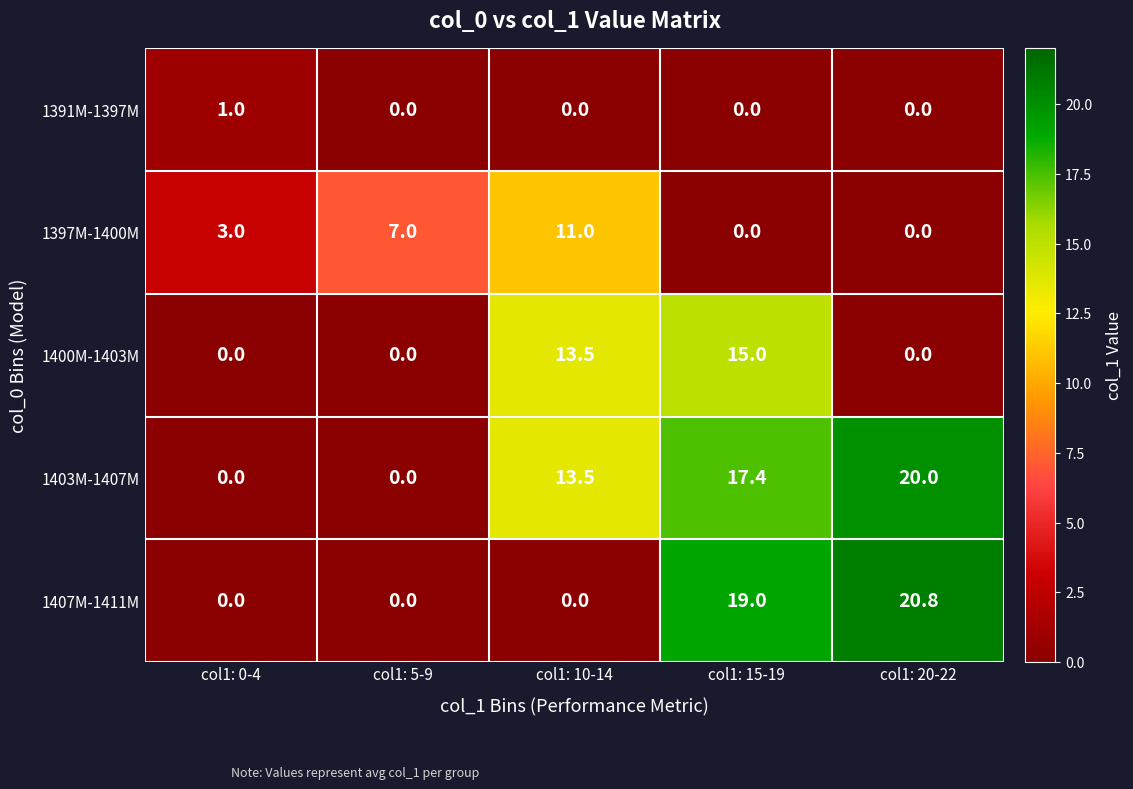

Which series has the largest range (max minus min)?

1407M-1411M